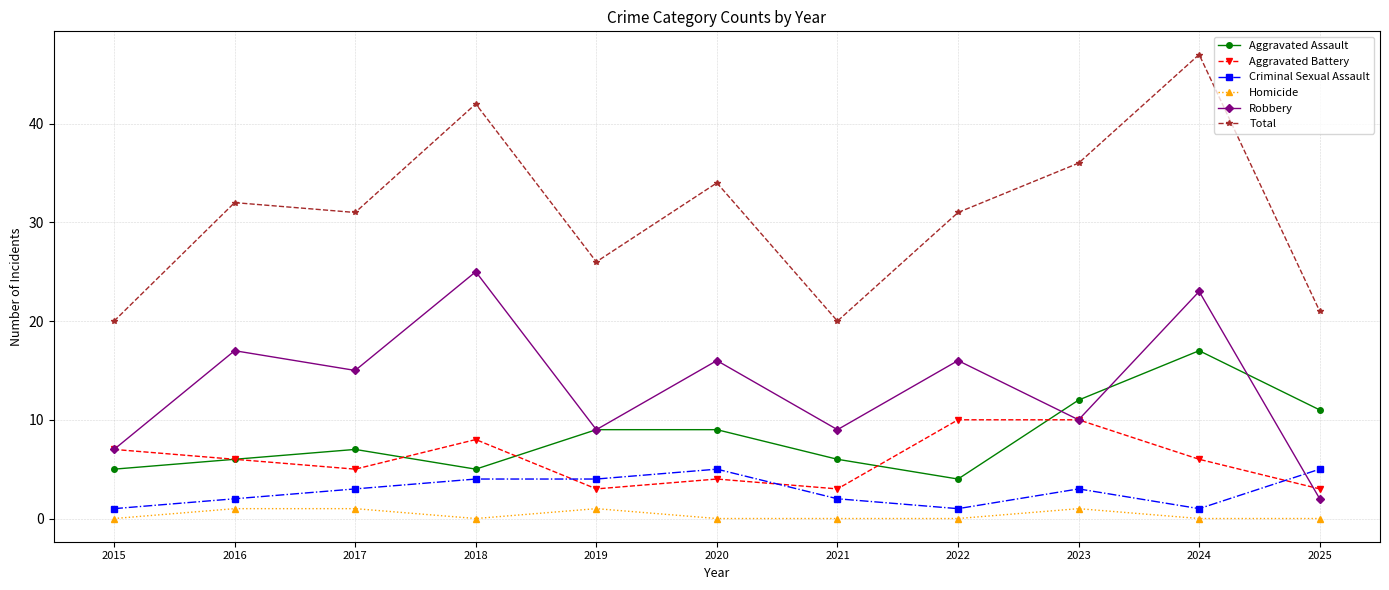

What is the value of the Criminal Sexual Assault point at the 5th from the left?

4